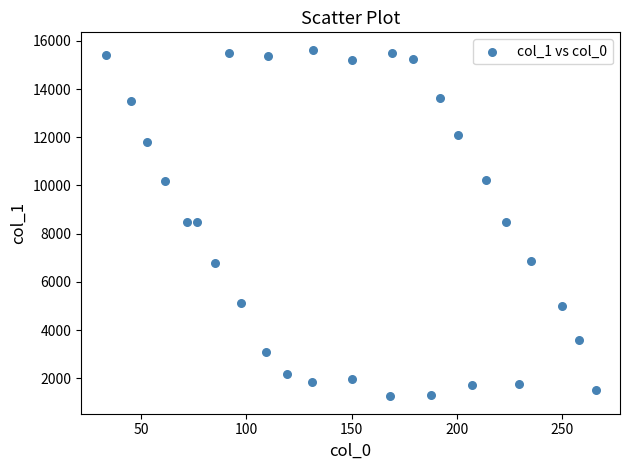

What is the range of X values (max minus min)?

232.6